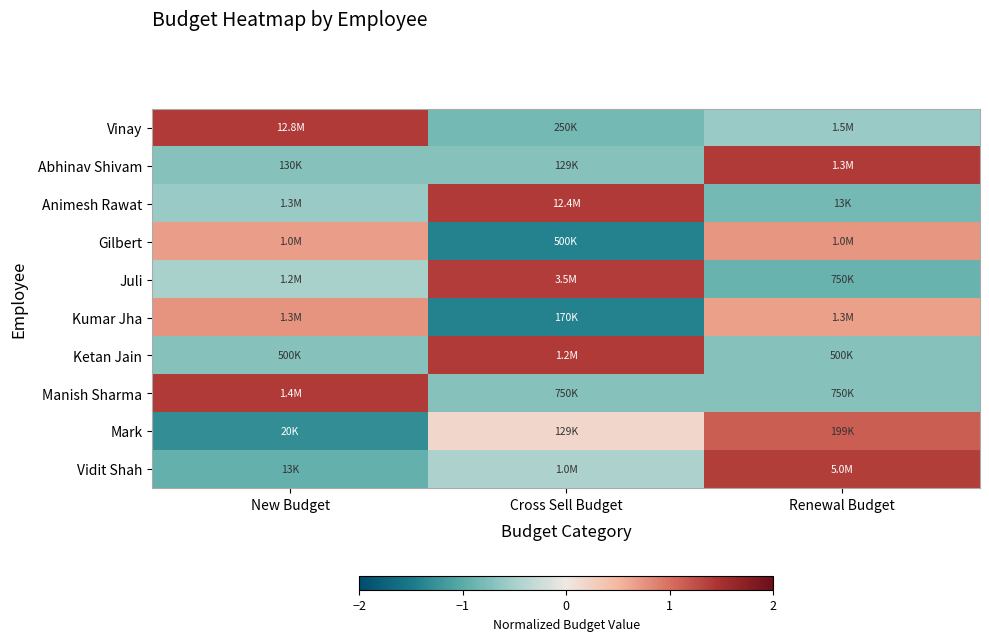

Reading left to right, list all the values displayed in this chart.

Vinay: New Budget=1.4	Cross Sell Budget=-0.8	Renewal Budget=-0.6
Abhinav Shivam: New Budget=-0.7	Cross Sell Budget=-0.7	Renewal Budget=1.4
Animesh Rawat: New Budget=-0.6	Cross Sell Budget=1.4	Renewal Budget=-0.8
Gilbert: New Budget=0.7	Cross Sell Budget=-1.4	Renewal Budget=0.7
Juli: New Budget=-0.5	Cross Sell Budget=1.4	Renewal Budget=-0.9
Kumar Jha: New Budget=0.7	Cross Sell Budget=-1.4	Renewal Budget=0.7
Ketan Jain: New Budget=-0.7	Cross Sell Budget=1.4	Renewal Budget=-0.7
Manish Sharma: New Budget=1.4	Cross Sell Budget=-0.7	Renewal Budget=-0.7
Mark: New Budget=-1.3	Cross Sell Budget=0.2	Renewal Budget=1.1
Vidit Shah: New Budget=-0.9	Cross Sell Budget=-0.5	Renewal Budget=1.4